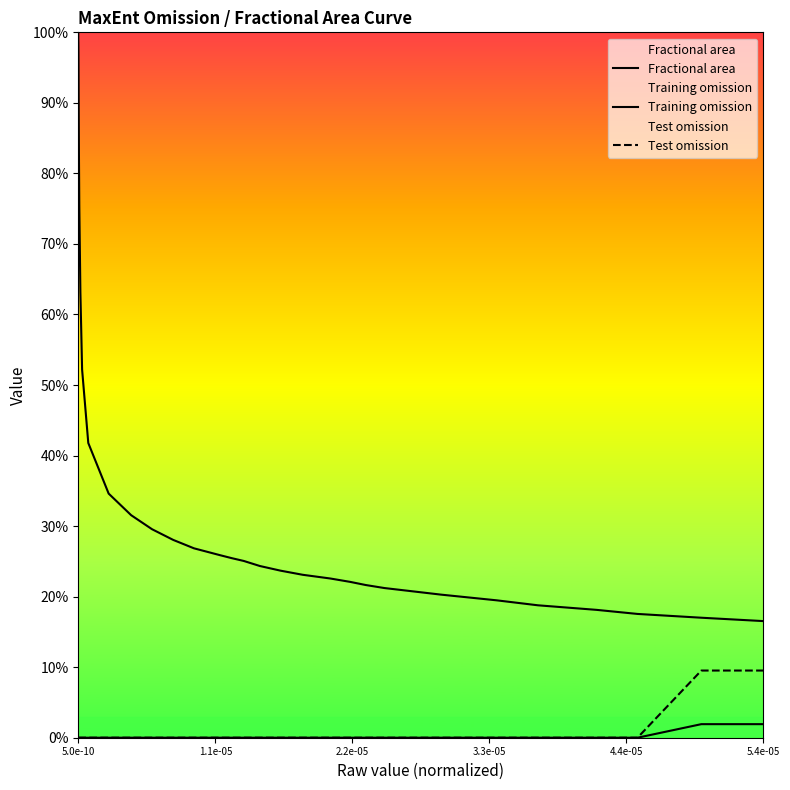

Is the value of Test omission at 4.4e-05 greater than the value of Training omission at 2.2e-05?

No